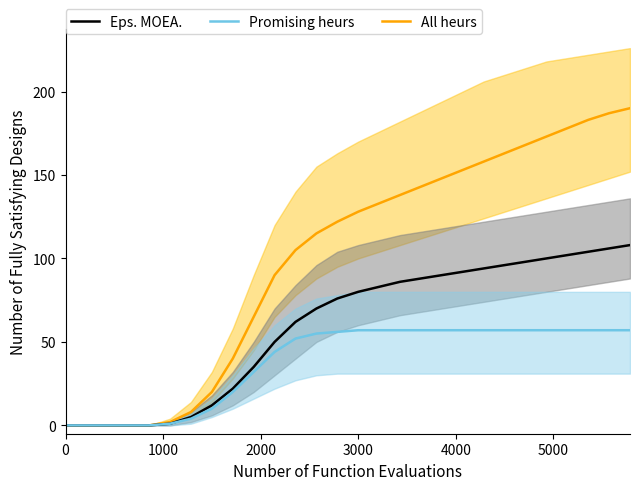

What is the maximum value for Promising heurs?

57